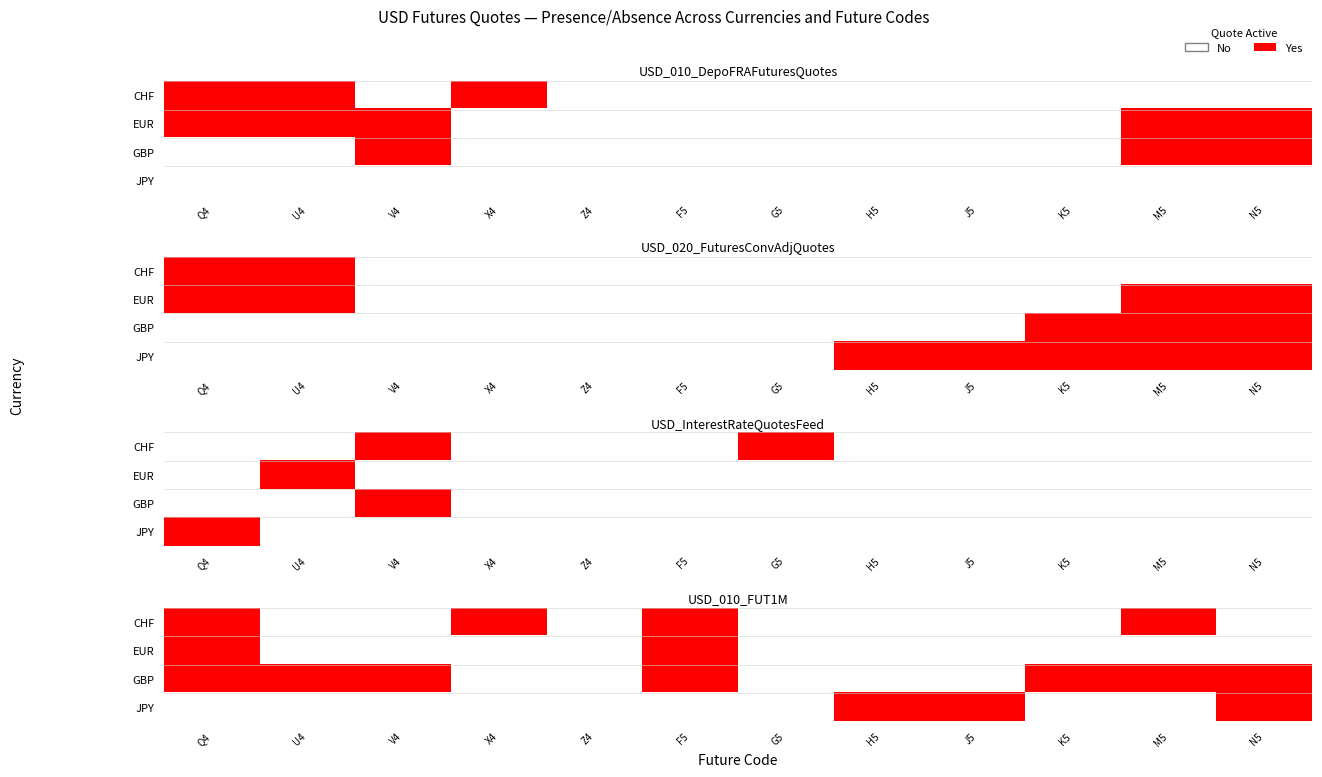

Which series has the largest range (max minus min)?

CHF